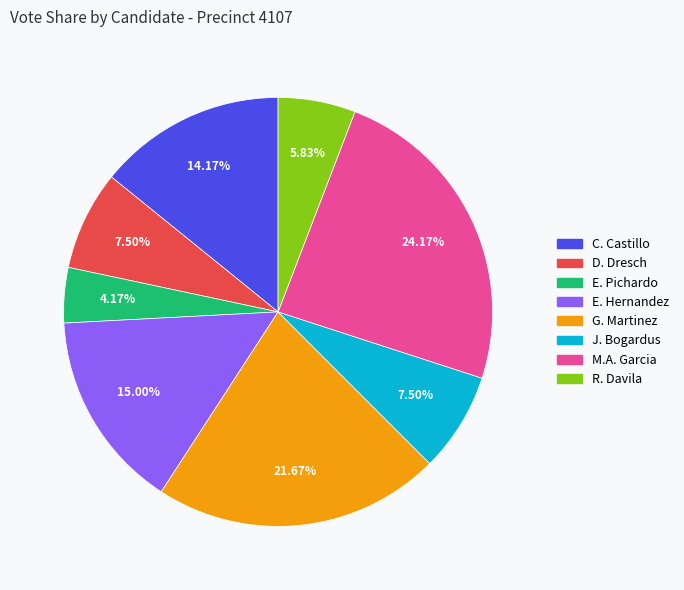

Is there any slice that represents more than half of the pie?

No